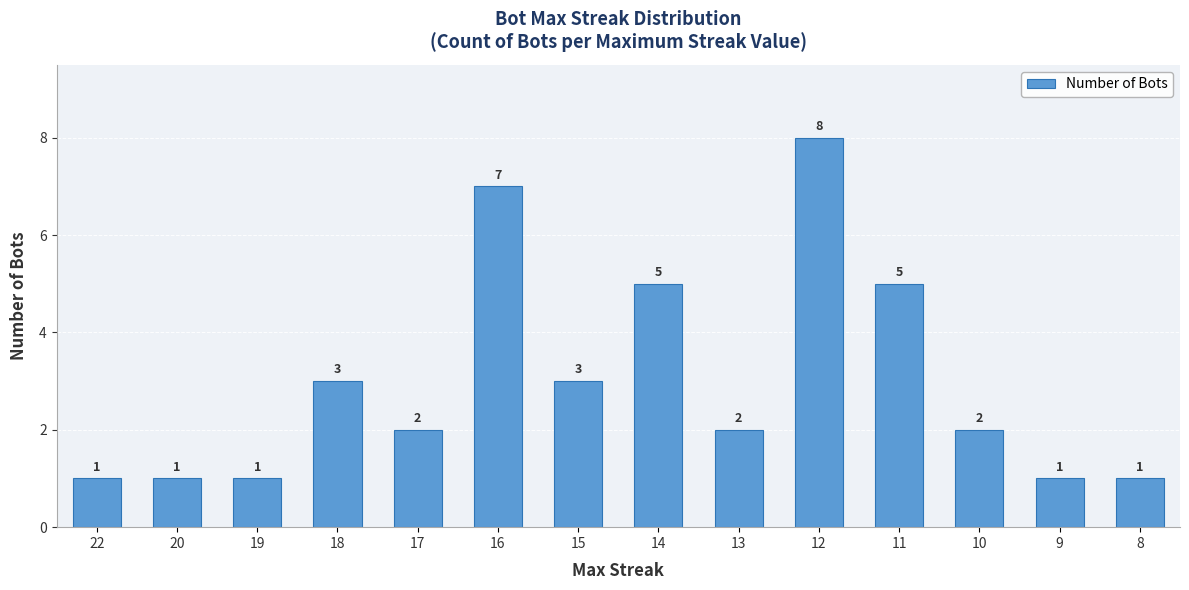

Which label corresponds to the largest value in the chart?

12